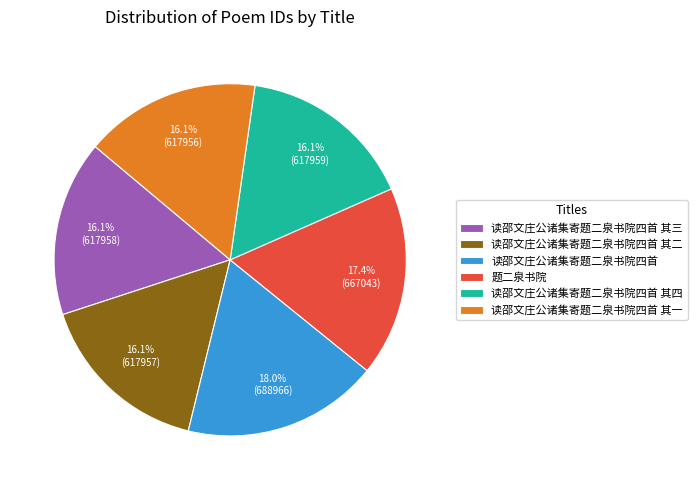

Between 题二泉书院 and 读邵文庄公诸集寄题二泉书院四首 其二, which is larger?

题二泉书院